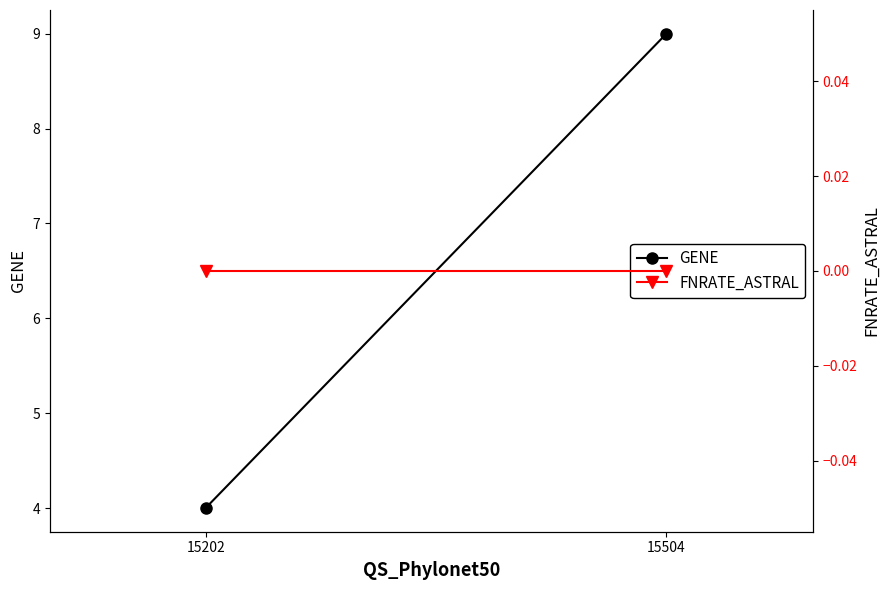

At which category does the chart reach its minimum across all series?

15202